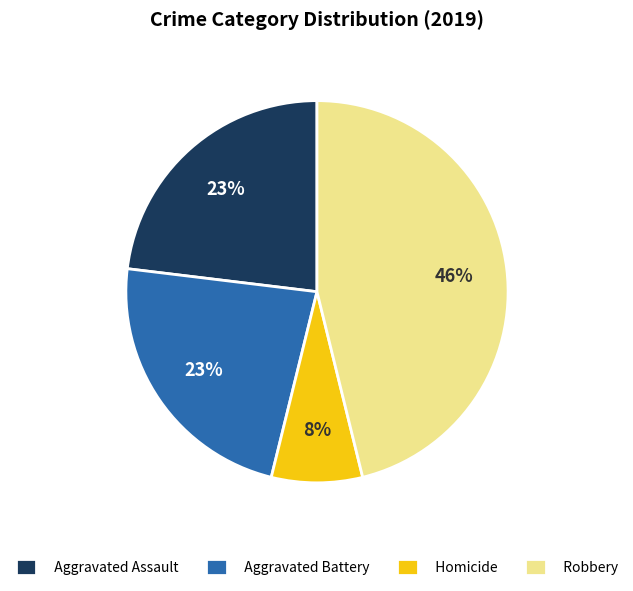

Between Aggravated Battery and Homicide, which is larger?

Aggravated Battery